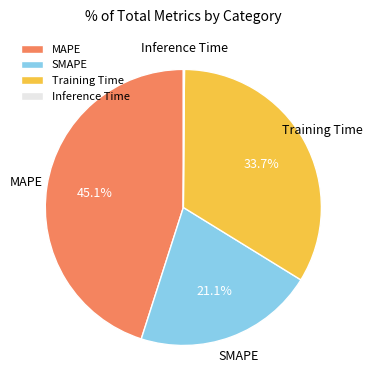

Which category has the biggest portion of the pie?

MAPE